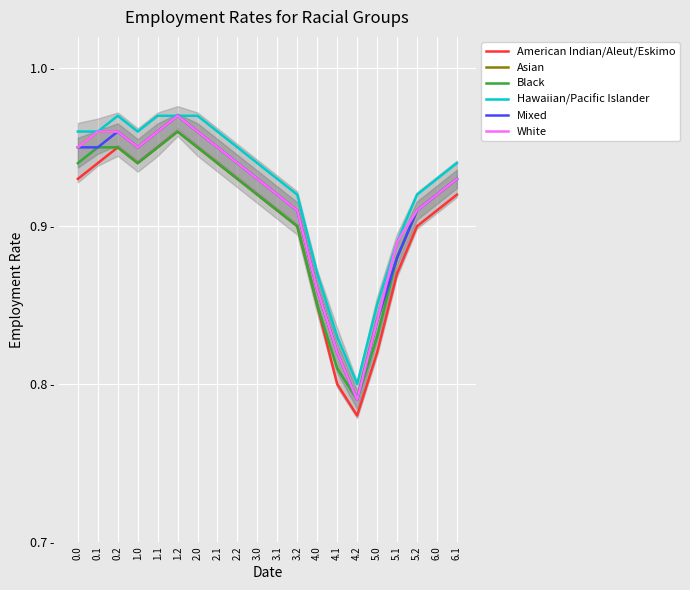

What is the difference between the second highest and minimum values in the Black series?

0.2